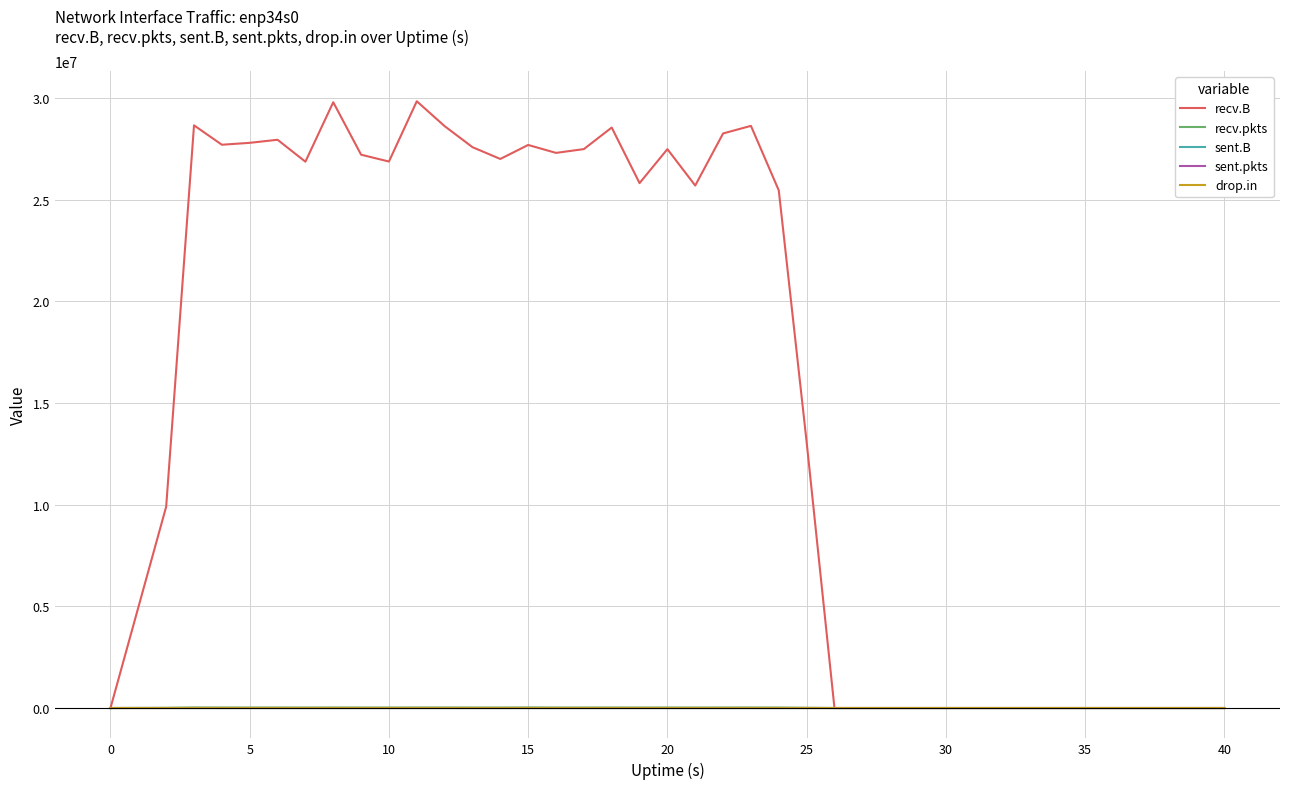

Which series has the largest total across all categories?

recv.B